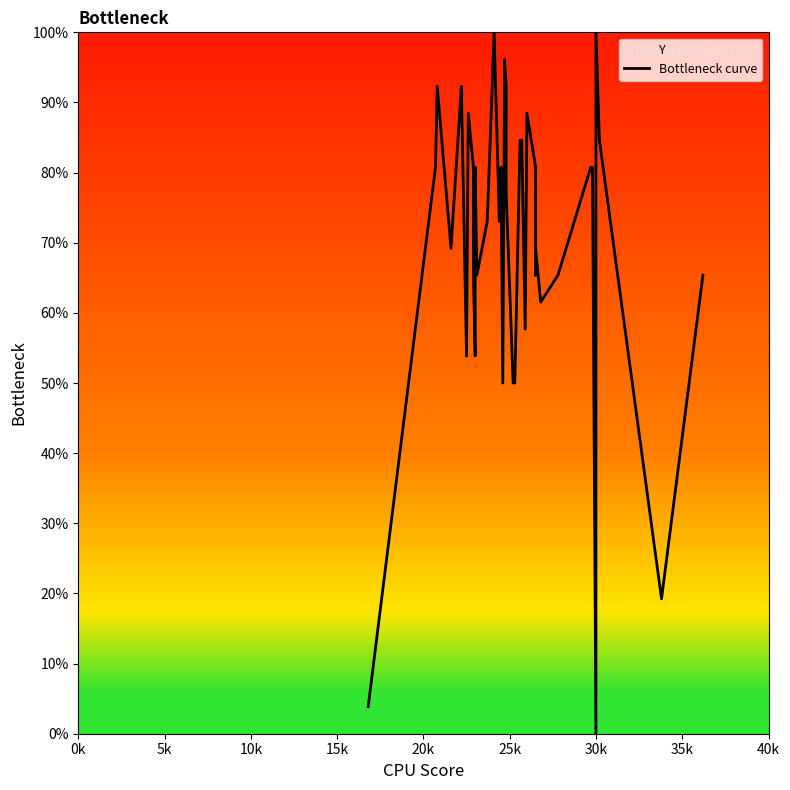

How many interior local peaks (higher than both neighbors) does the data have?

10